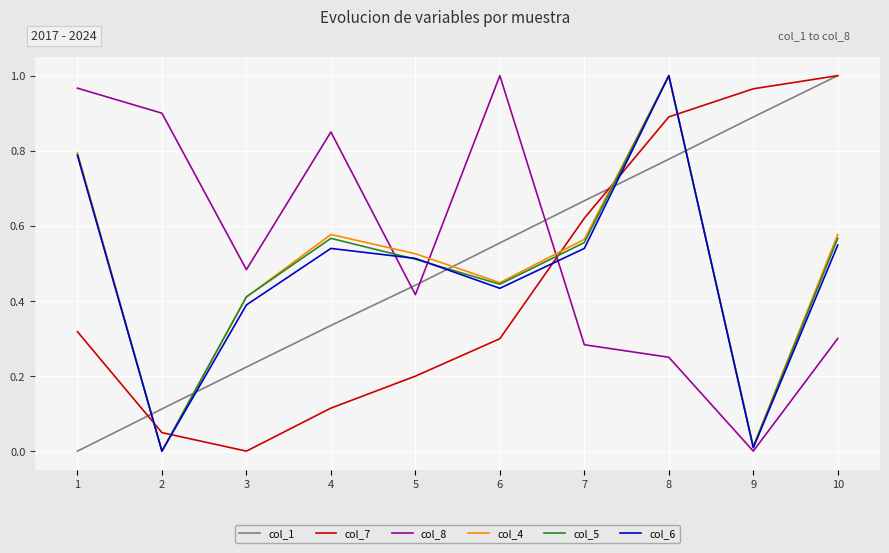

Which series changed the most between 3 and 7?

col_7